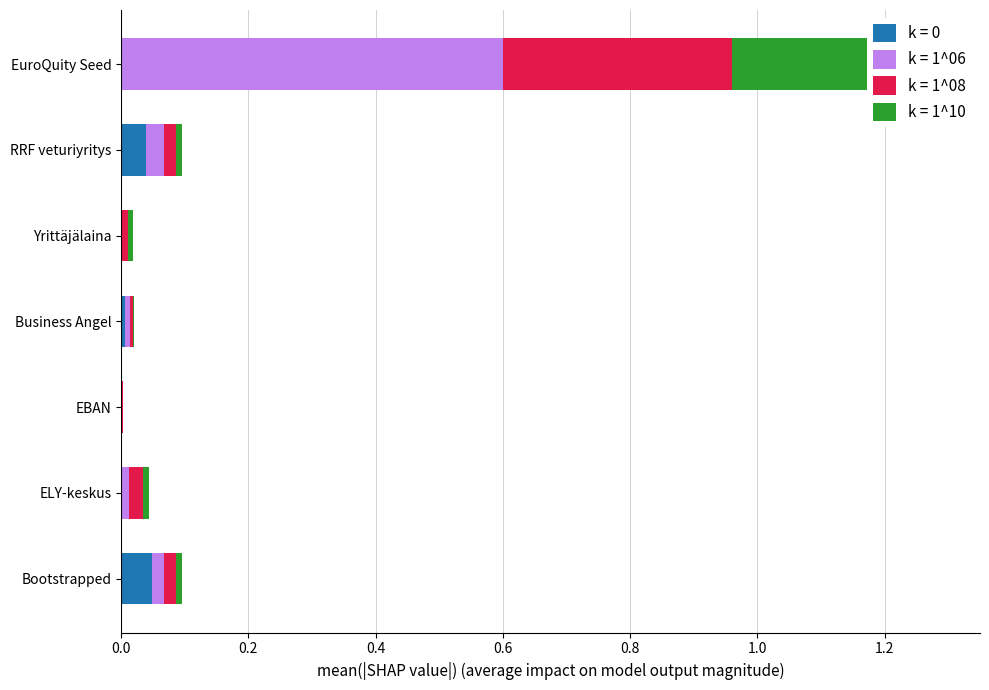

How many series are shown in this chart?

1